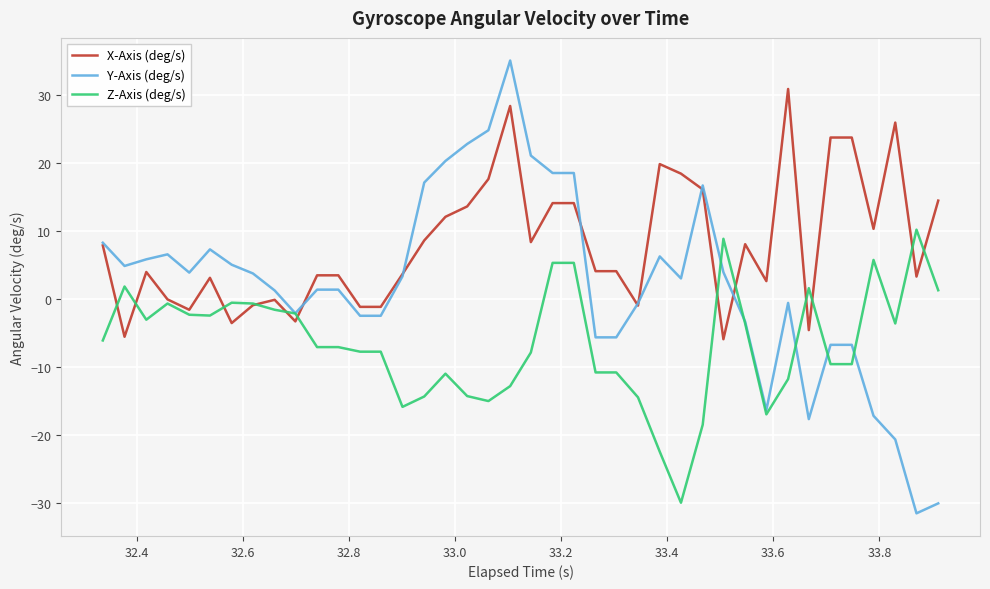

What is the smallest value displayed?

-31.5